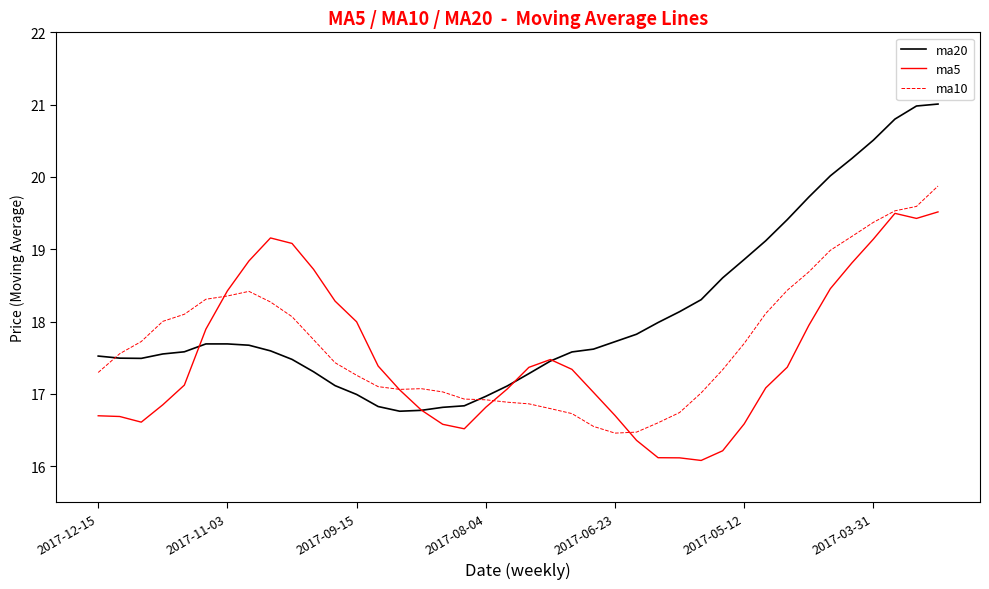

Rank the series by their maximum value, from highest to lowest.

ma20, ma10, ma5